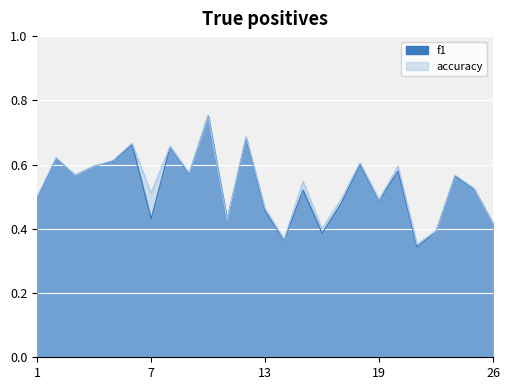

At which category is the sum across all series the highest?

10